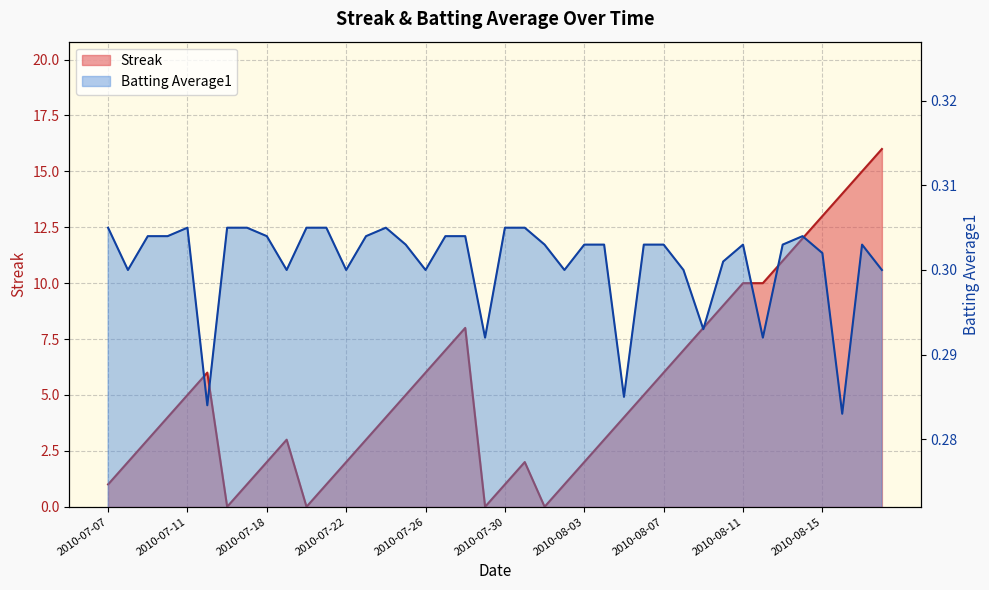

Does the chart have visible grid lines?

Yes